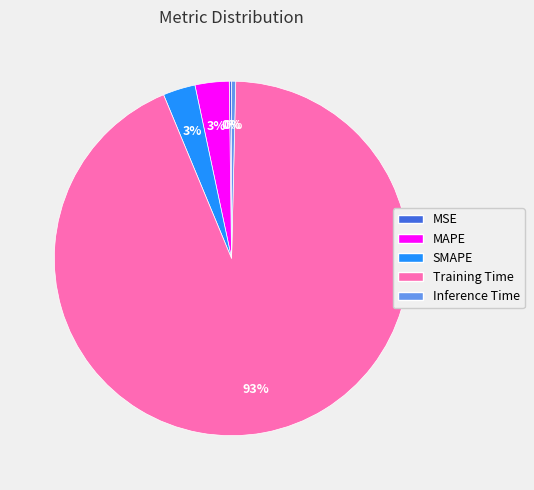

What is the largest slice in the pie chart?

Training Time